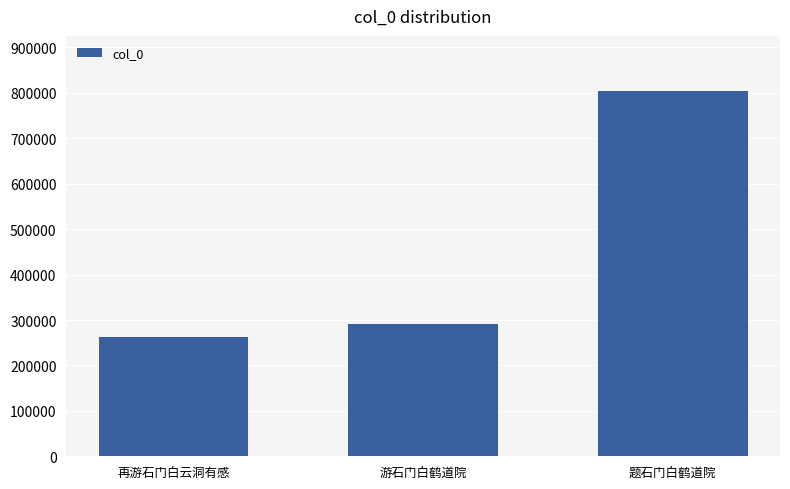

True or false: the data shows 116197 at 再游石门白云洞有感.

False